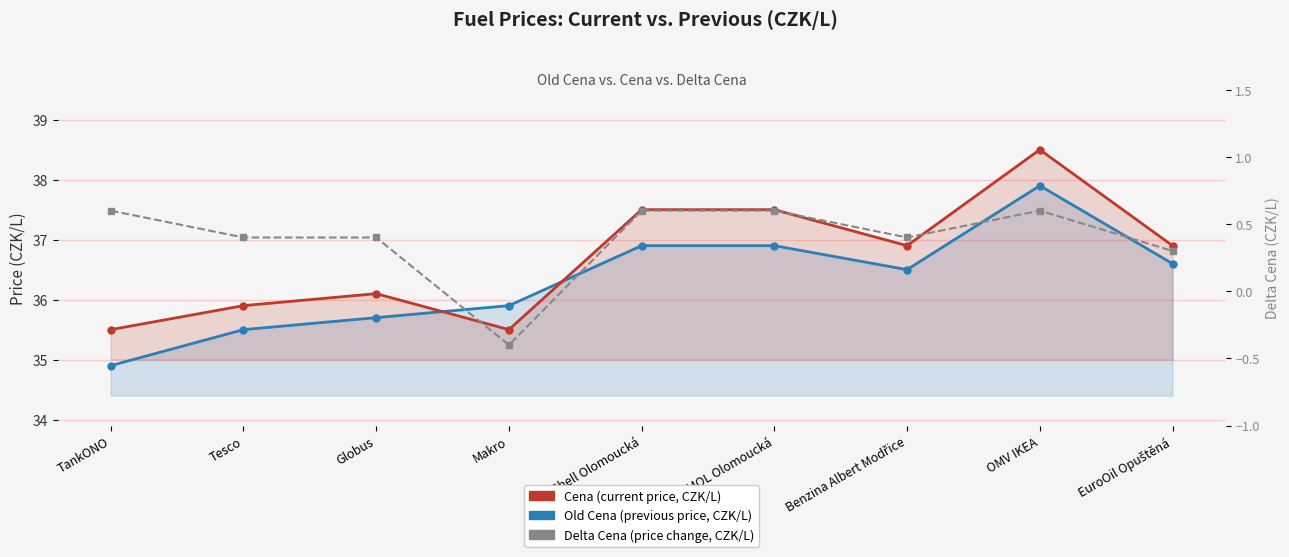

Is the value of Cena at Tesco greater than the value of Old Cena at Makro?

No